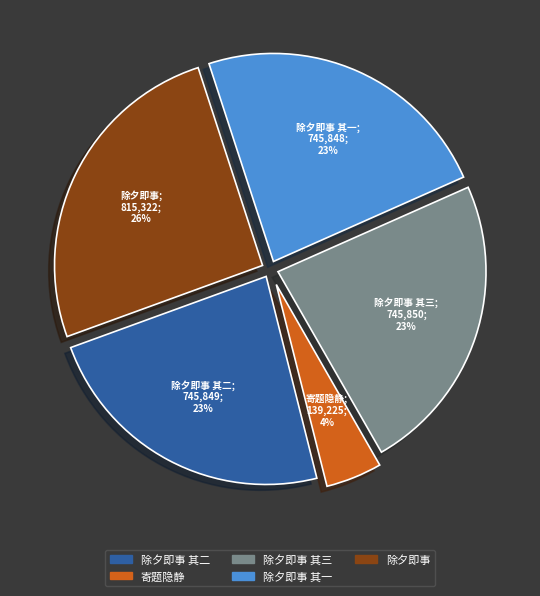

What is the smallest slice in the pie chart?

寄题隐静